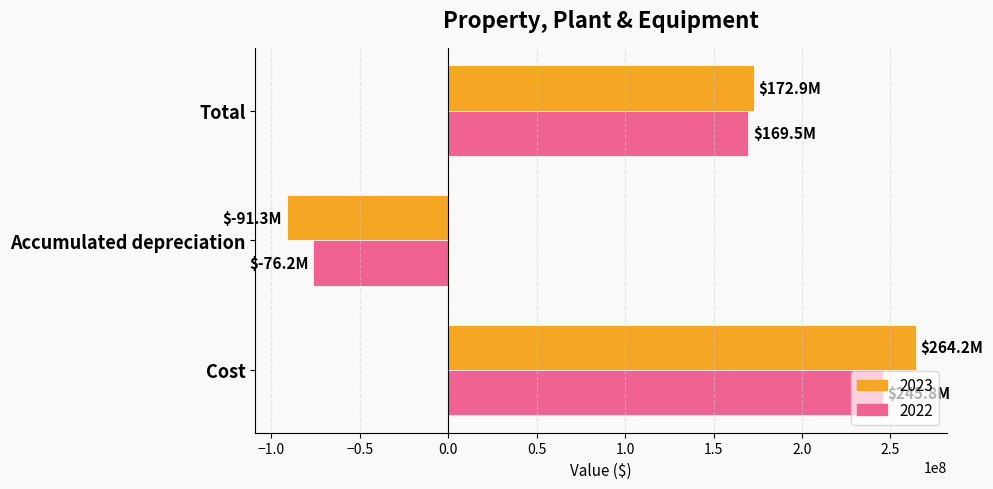

At Cost, list the series in order from largest to smallest.

2023, 2022